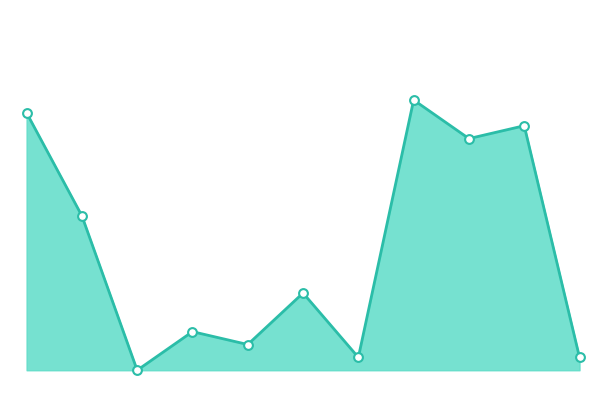

Does the chart have visible grid lines?

No